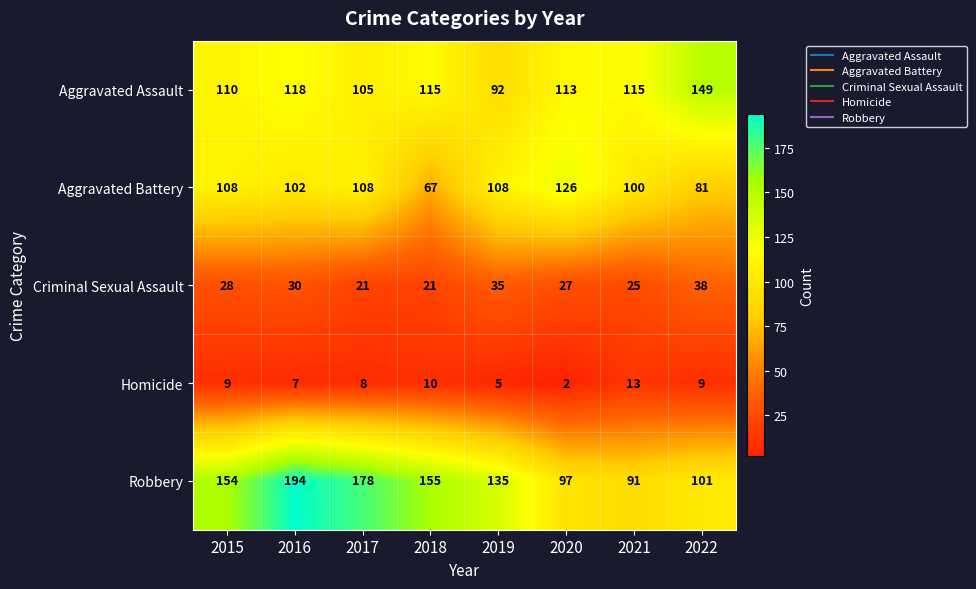

How many distinct data groups are displayed?

5